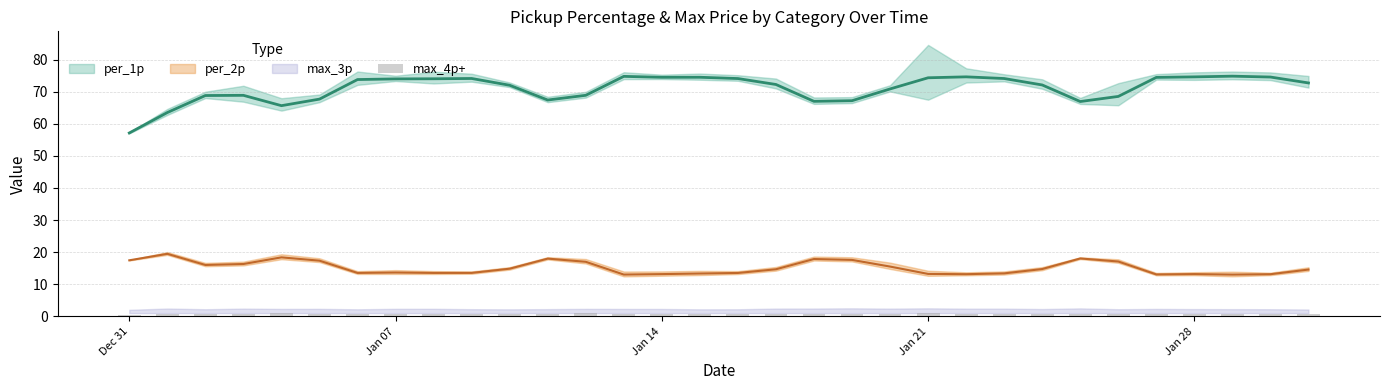

How many bars are there in total?

32